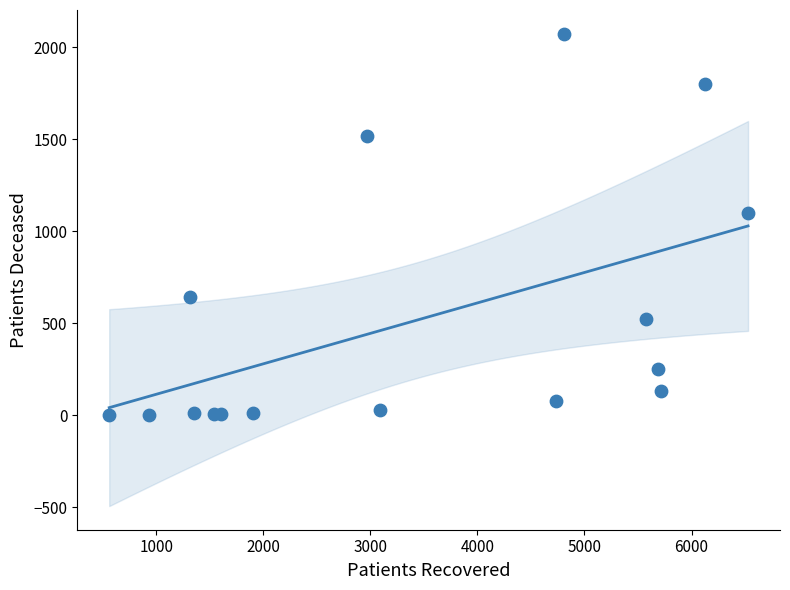

What is the range of X values (max minus min)?

5968